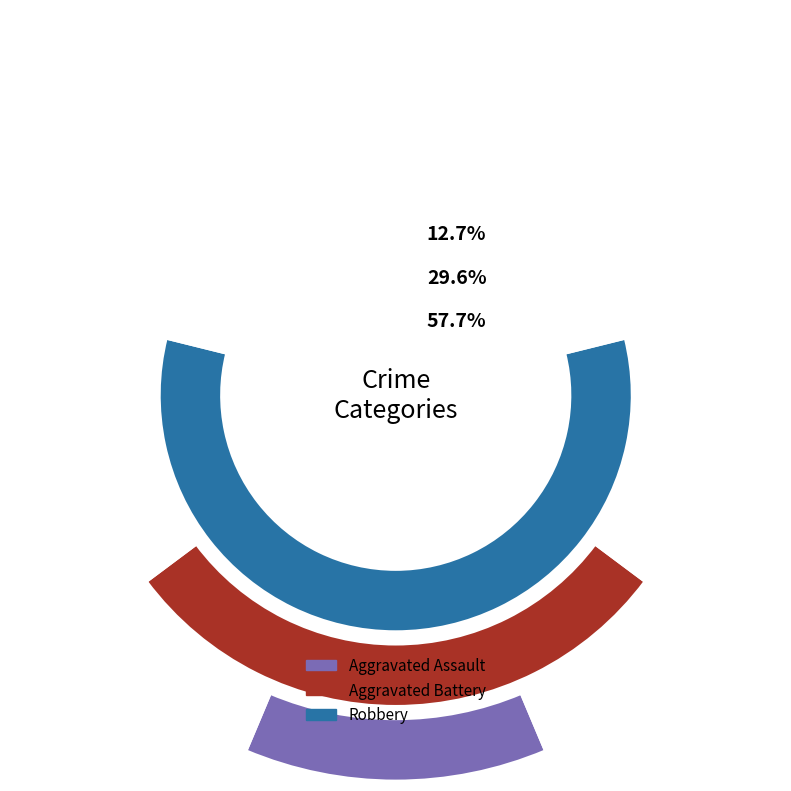

Is there a majority slice in this chart?

No